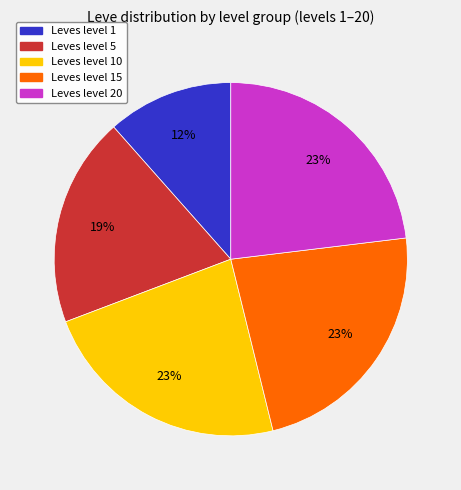

To the nearest percent, what is the average slice percentage?

20%